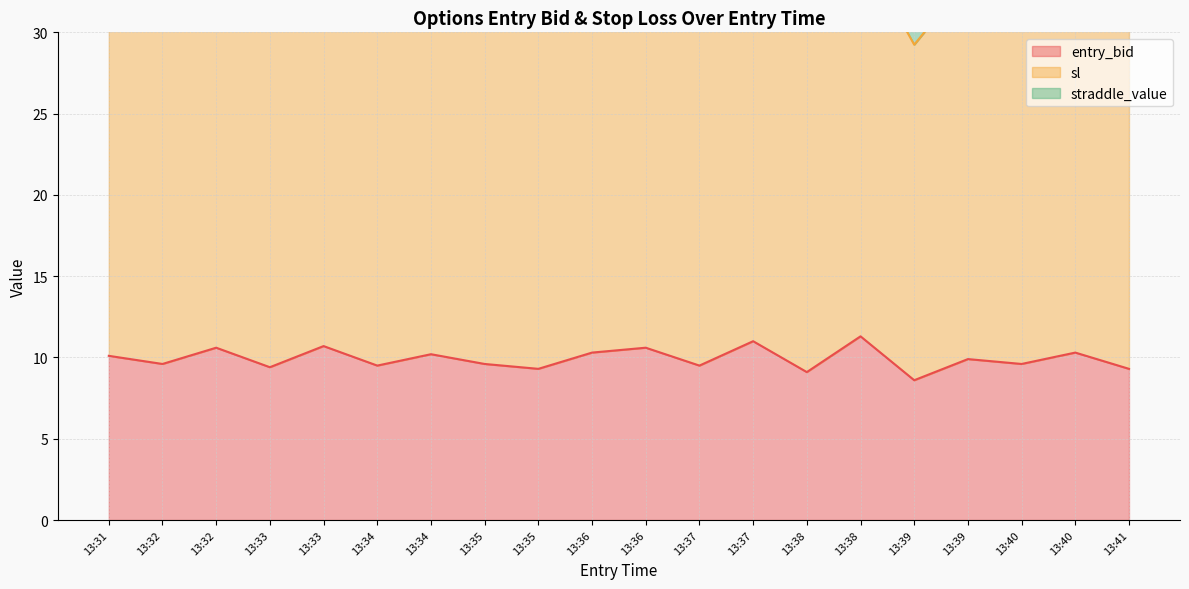

Which series has the largest total across all categories?

sl